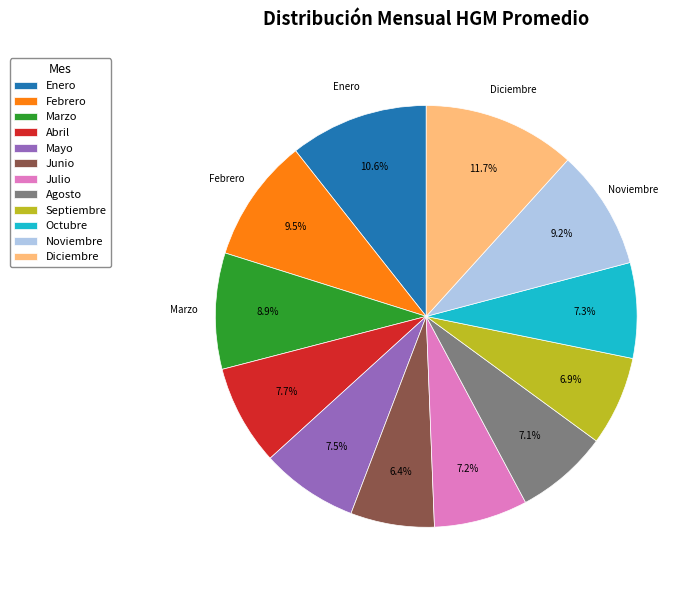

Is there any slice that represents more than half of the pie?

No